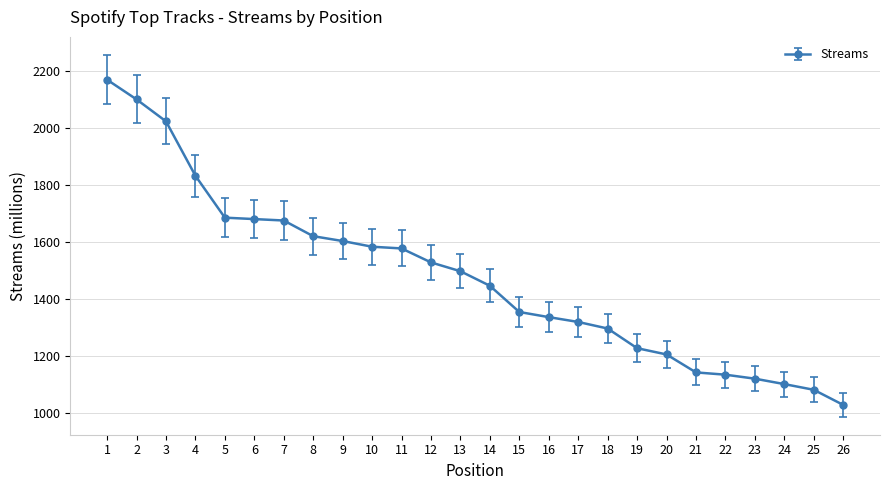

What is the minimum value shown in the chart?

1030